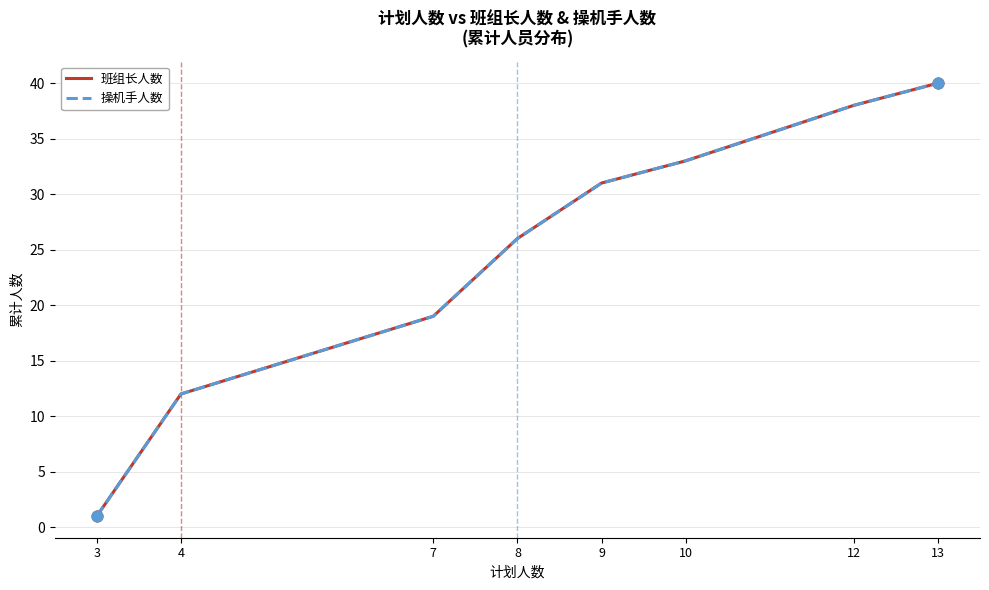

At which category is the sum across all series the highest?

13